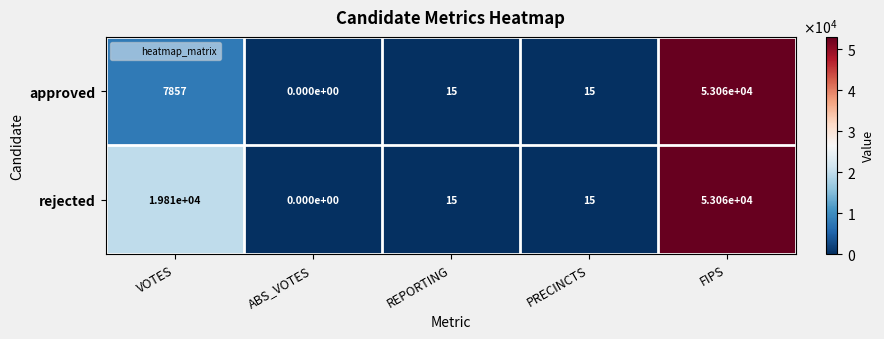

The rejected series shows 0 at ABS_VOTES. True or false?

True